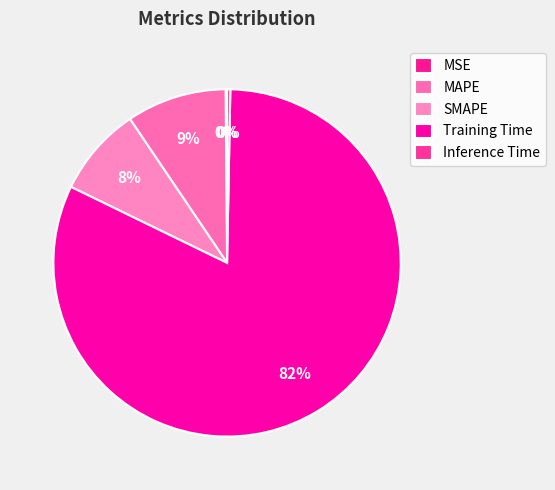

What percentage is the SMAPE slice, to the nearest percent?

8%